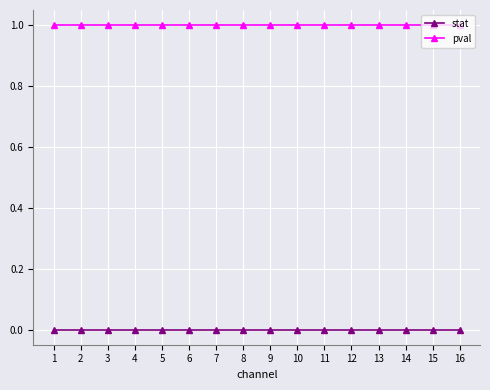

Reading left to right, extract all data points from this chart.

stat: 1=0	2=0	3=0	4=0	5=0	6=0	7=0	8=0	9=0	10=0	11=0	12=0	13=0	14=0	15=0	16=0
pval: 1=1	2=1	3=1	4=1	5=1	6=1	7=1	8=1	9=1	10=1	11=1	12=1	13=1	14=1	15=1	16=1